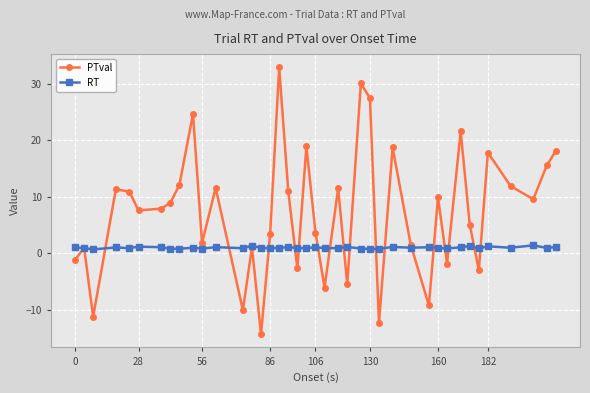

What is the minimum value for PTval?

-14.3